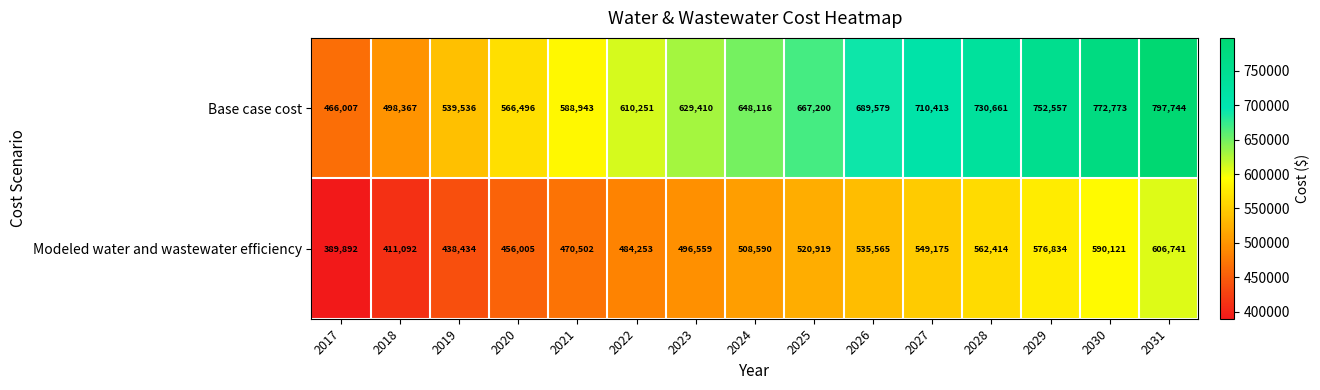

List the series in order of their overall mean, lowest first.

Modeled water and wastewater efficiency, Base case cost